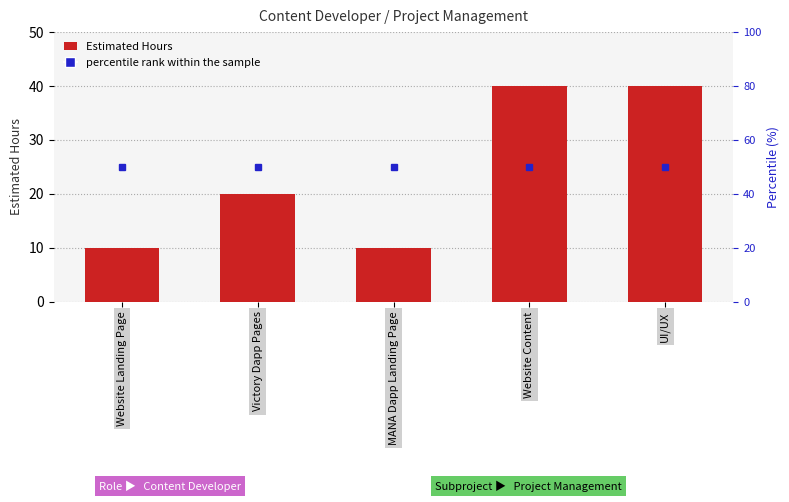

How many values are below 20?

2